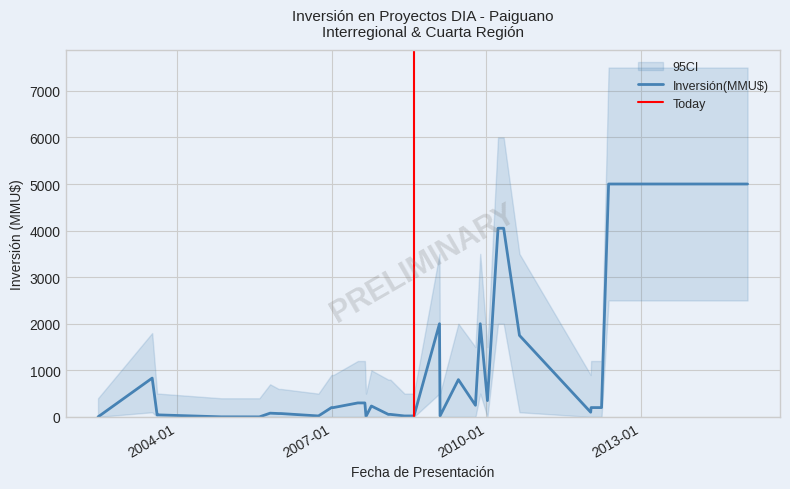

Does the chart have visible grid lines?

Yes